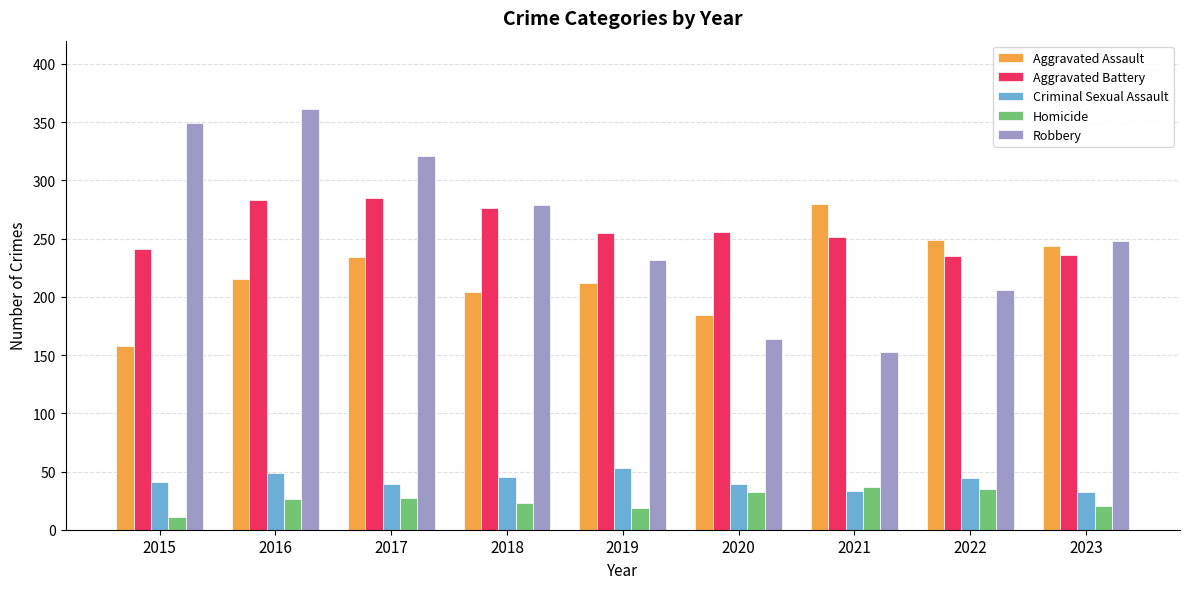

The value of Robbery at 2018 is 279. True or false?

True